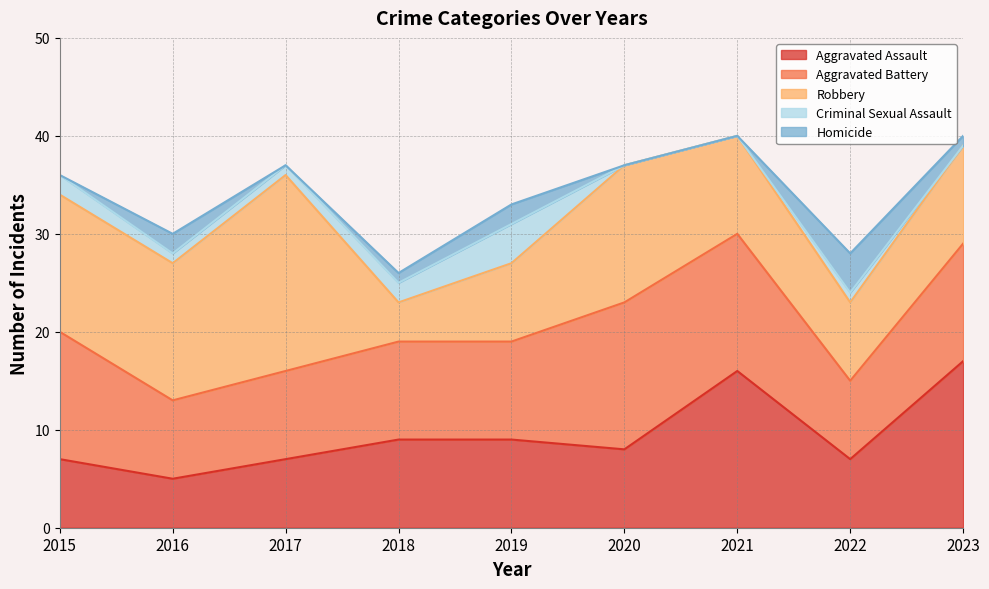

Read the Aggravated Battery value at 2020.

15